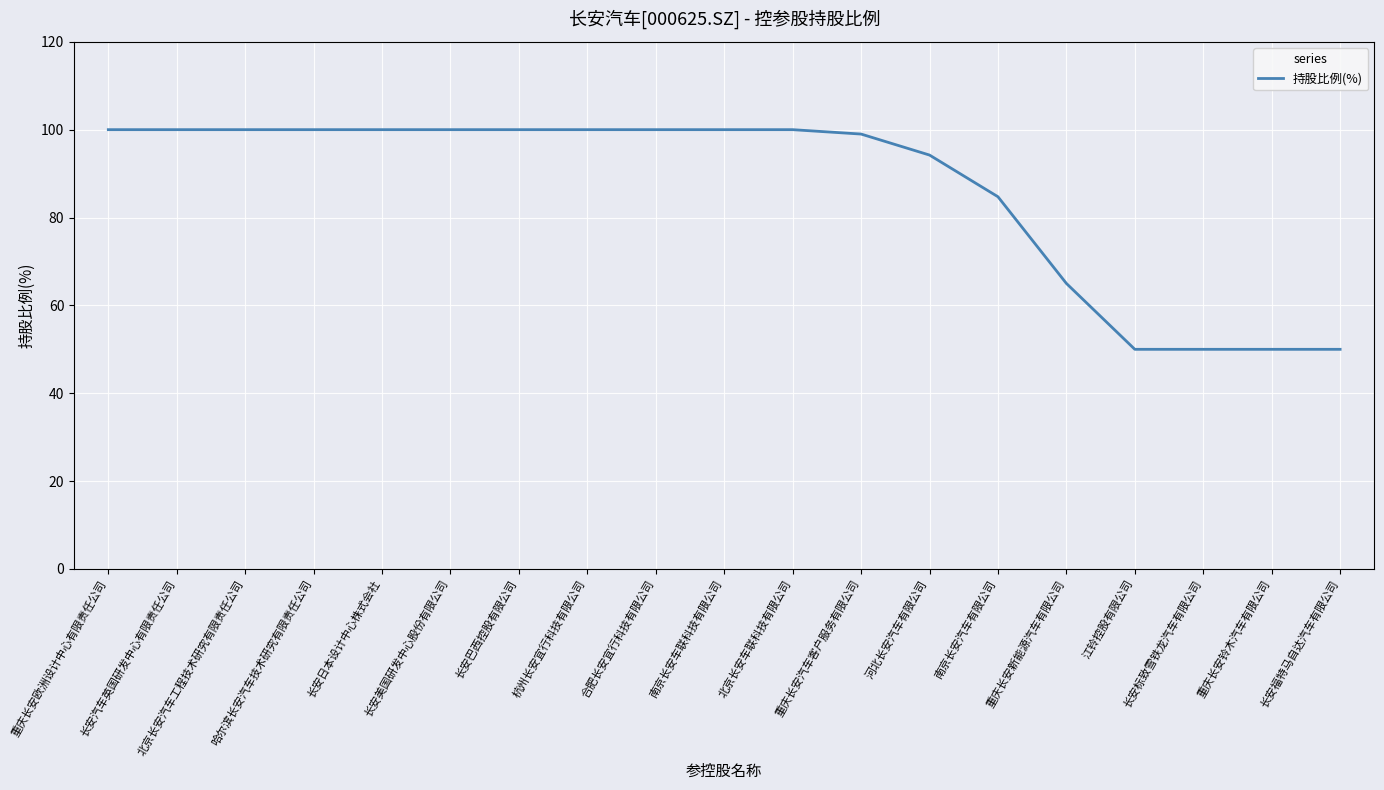

Is this an area chart (filled region under the line)?

No